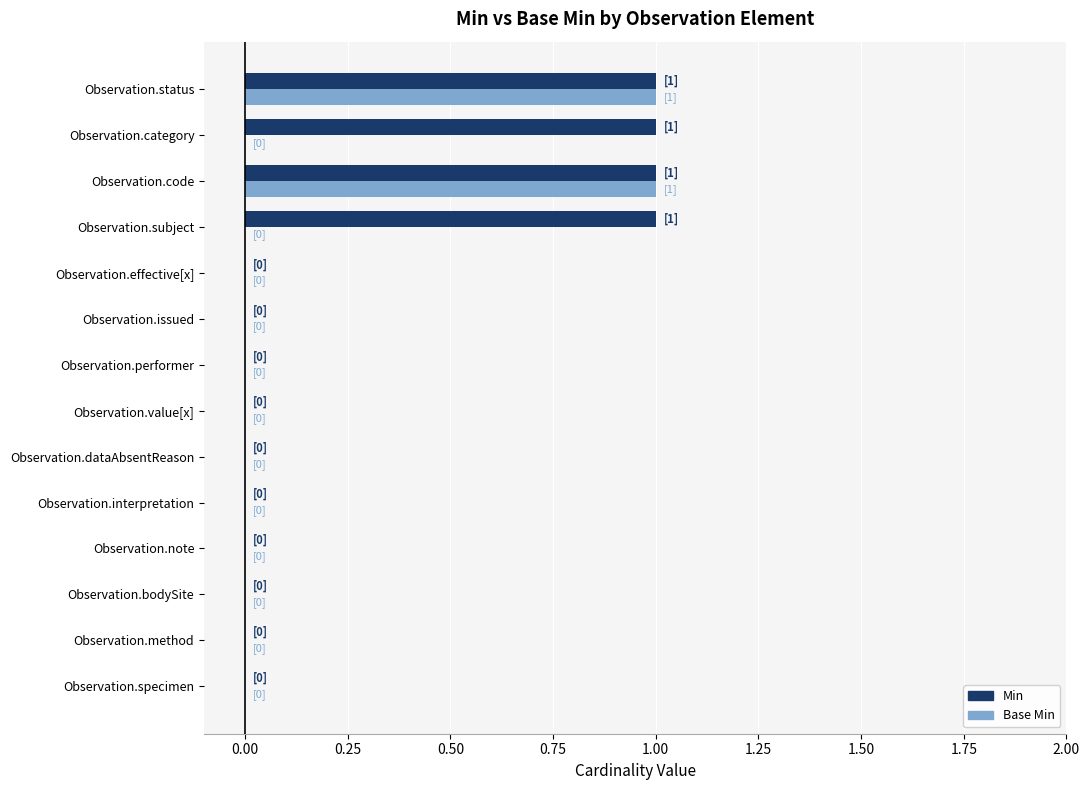

Count the Base Min values in the range 0 to 1.

14